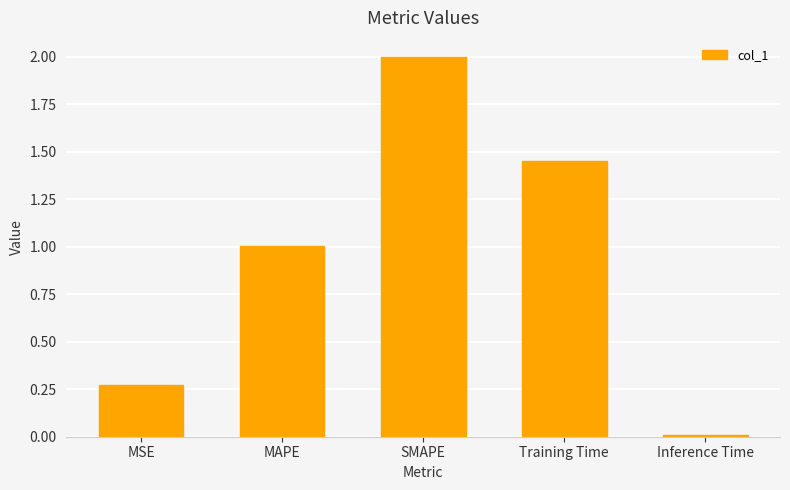

What is the sum of all values?

4.7